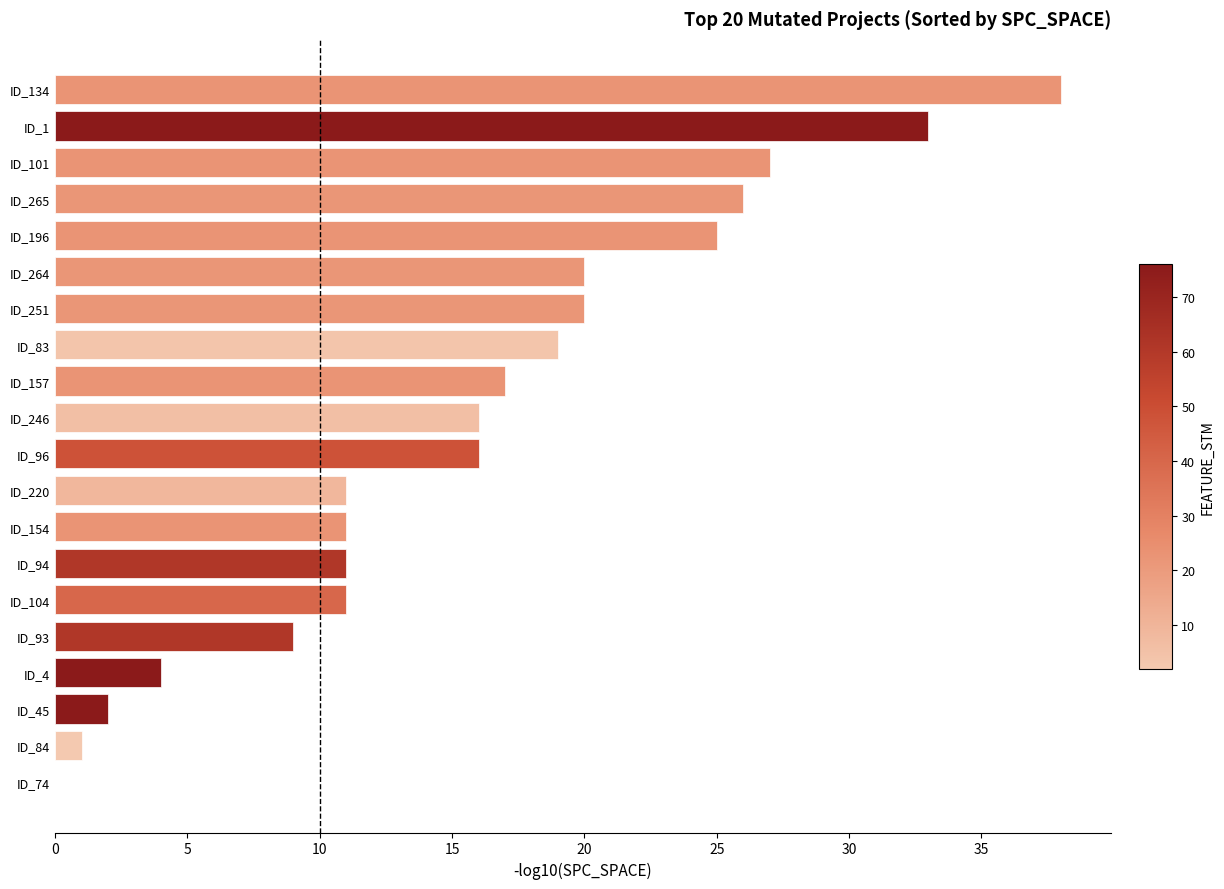

Is it true that the value at ID_220 is 11?

True